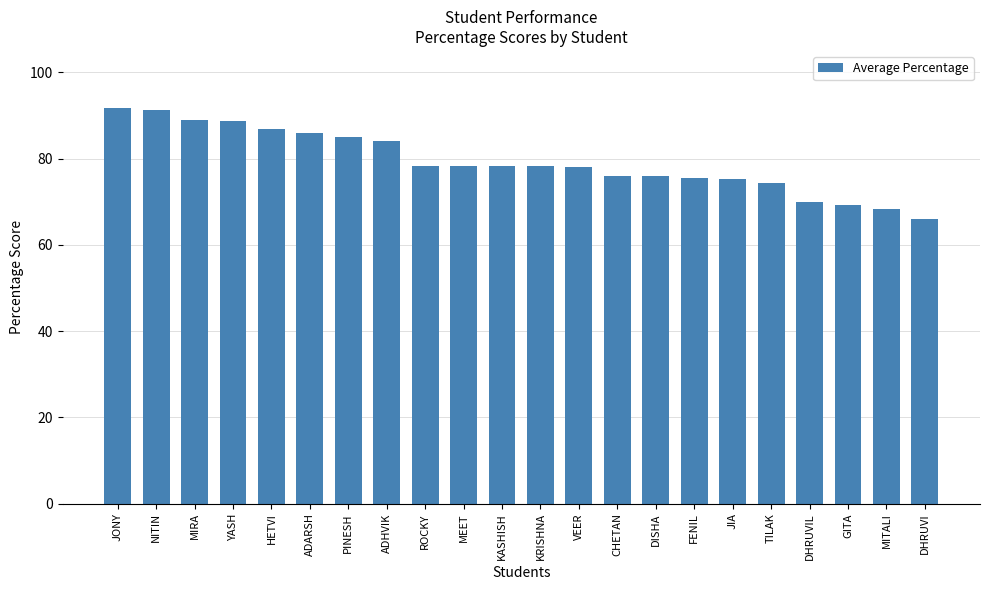

What is the smallest value displayed?

66.0